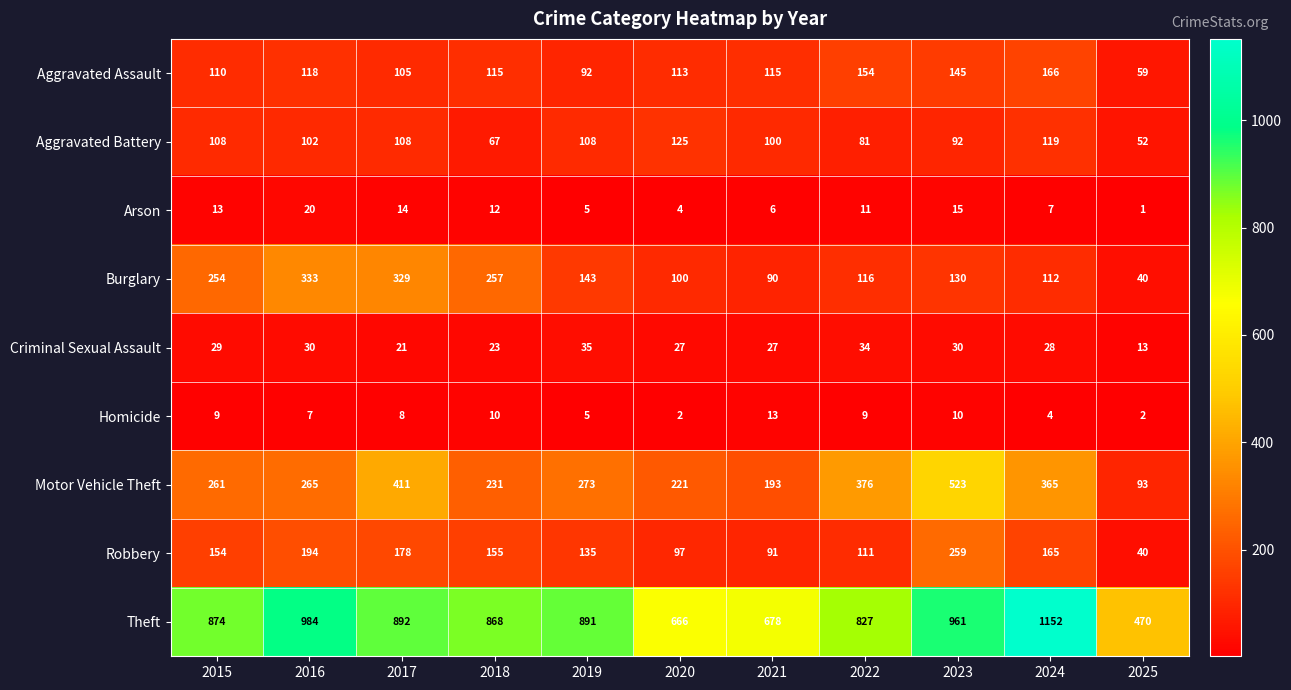

What is the total value across all series at 2020?

1355